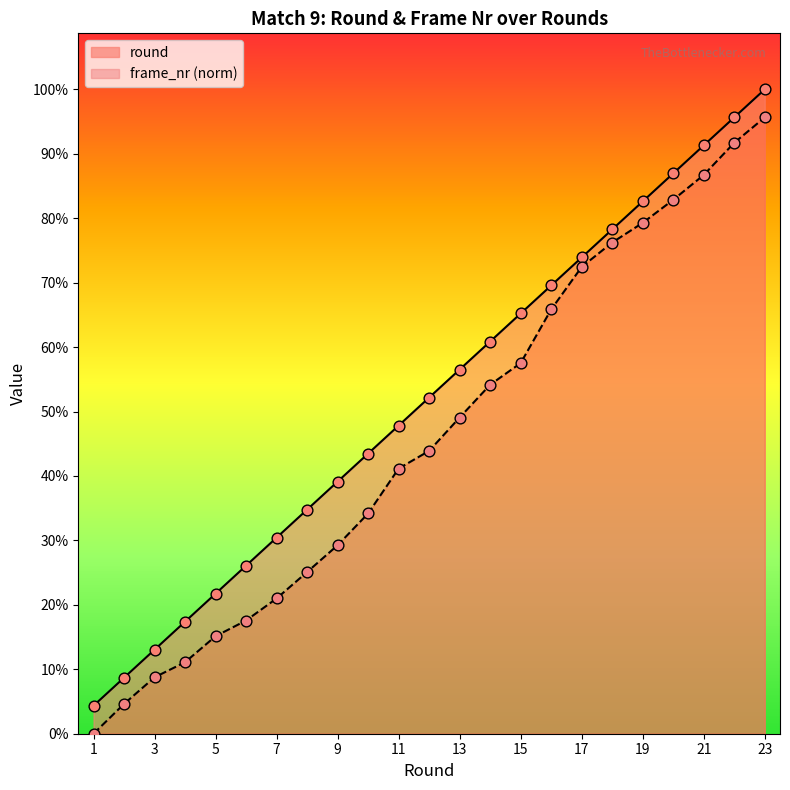

Is the value of round at 8 greater than the value of frame_nr at 7?

Yes